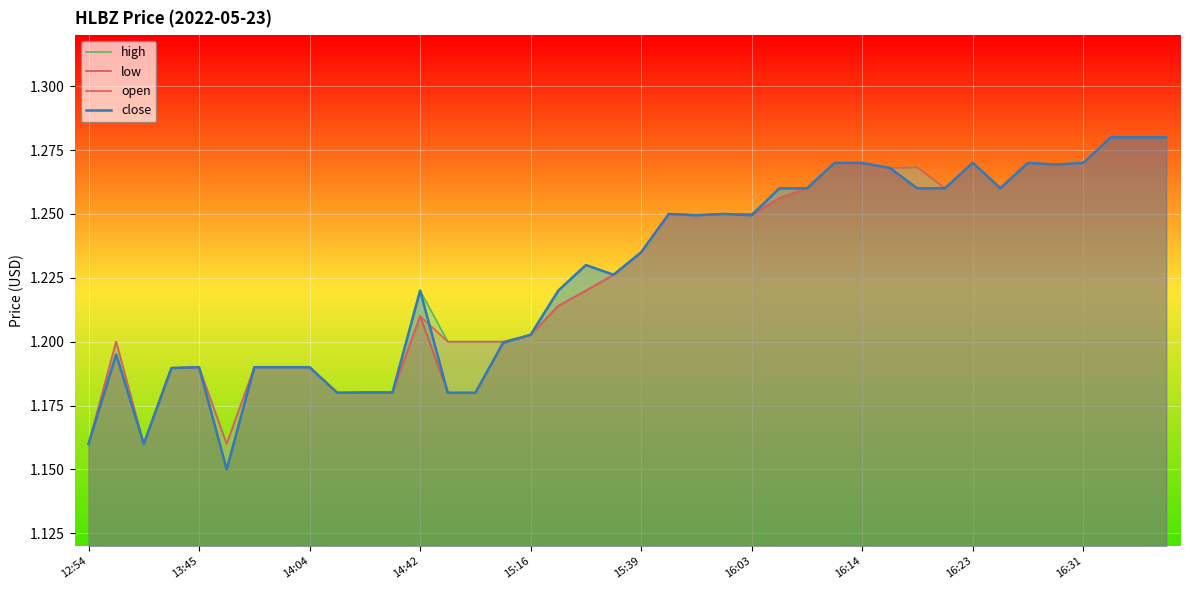

Rank the series by their maximum value, from highest to lowest.

high, open, low, close